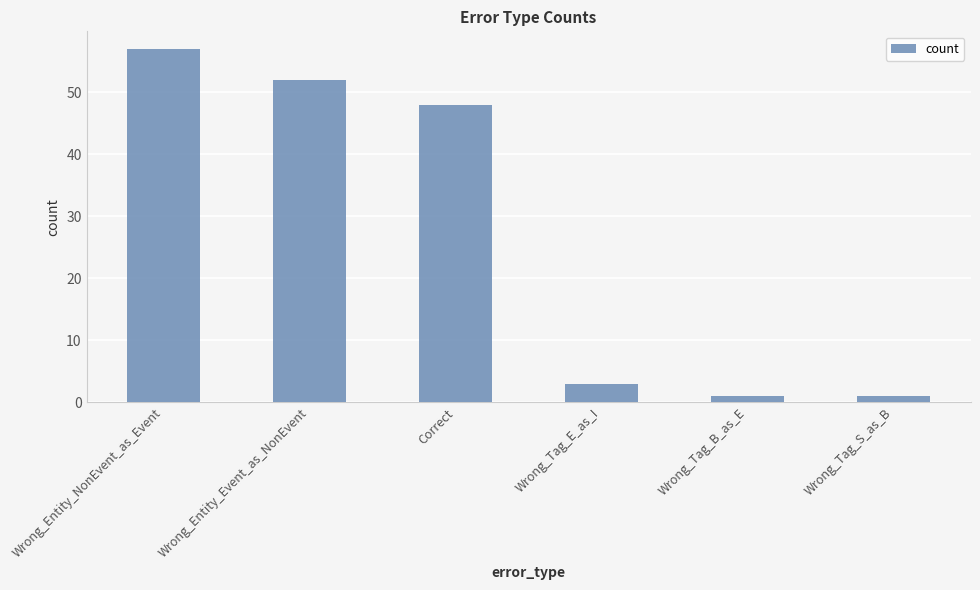

What is the label of the 5th bar from the left?

Wrong_Tag_B_as_E